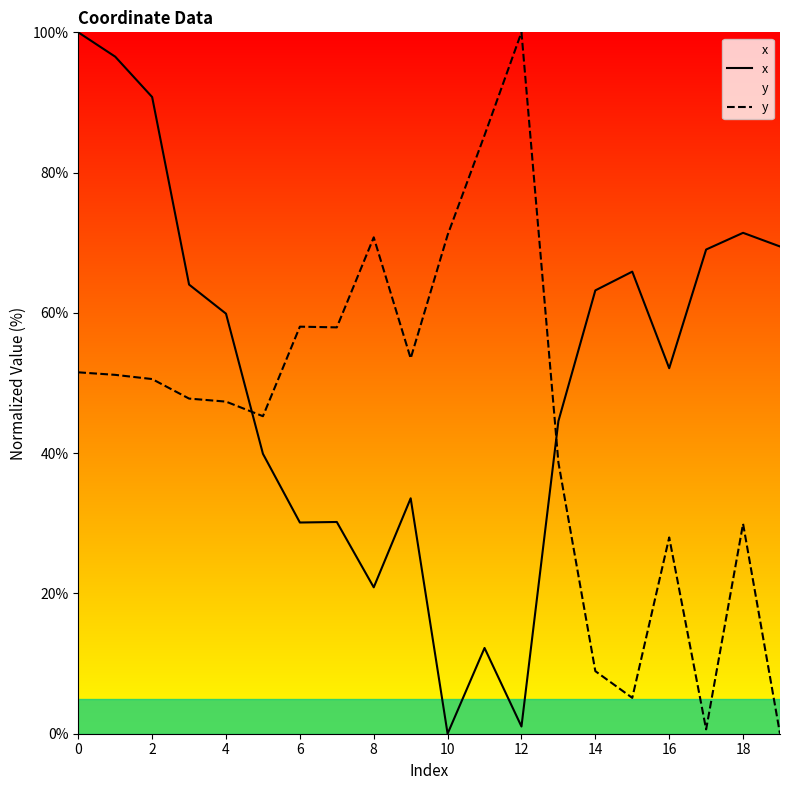

How many times do x and y cross each other?

2